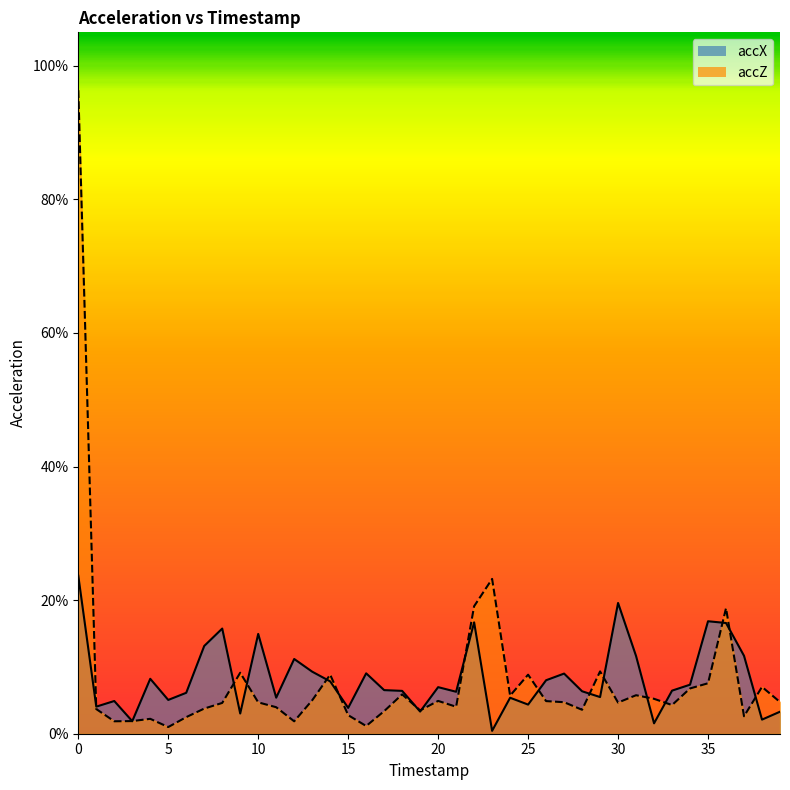

In accX line, how many points are higher than both neighbors (excluding endpoints)?

12